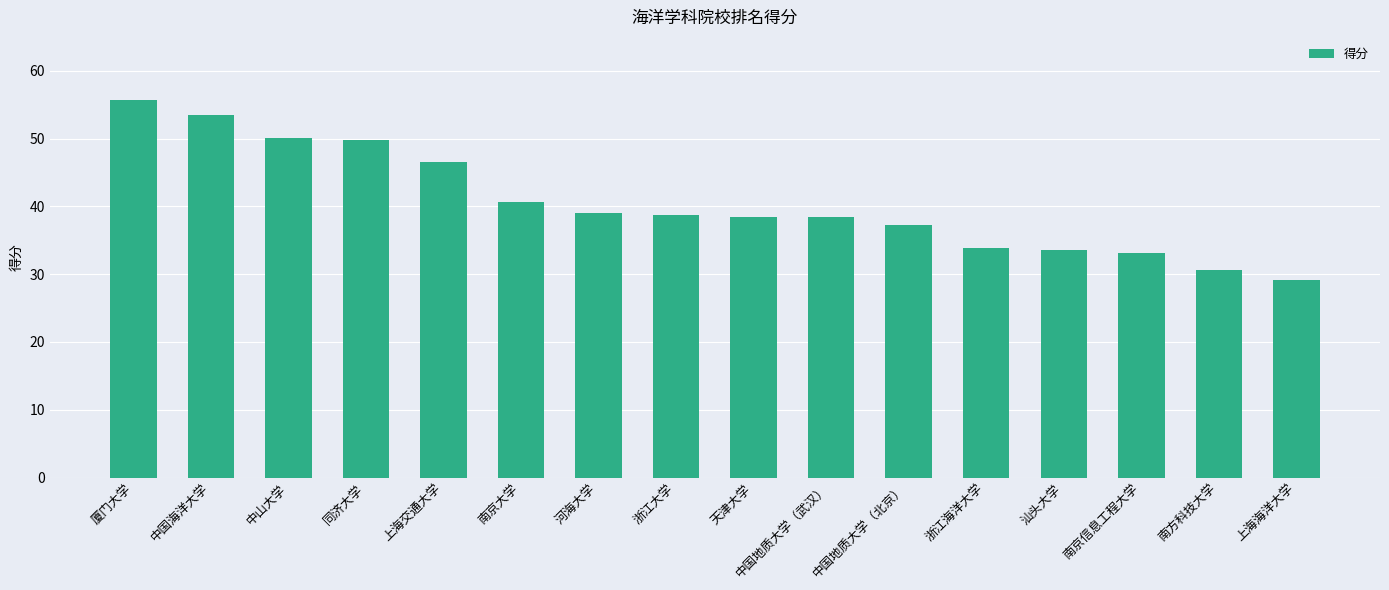

At which category does the chart reach its peak across all series?

厦门大学